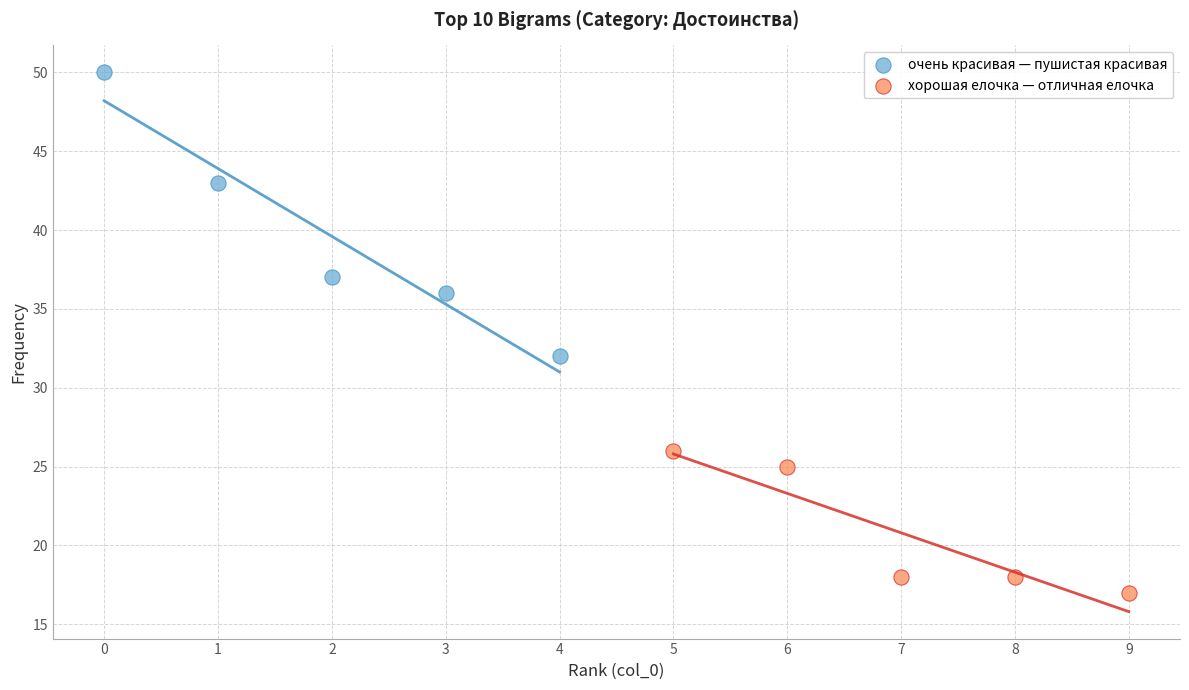

Which series has the largest Y range (max minus min)?

очень красивая — пушистая красивая